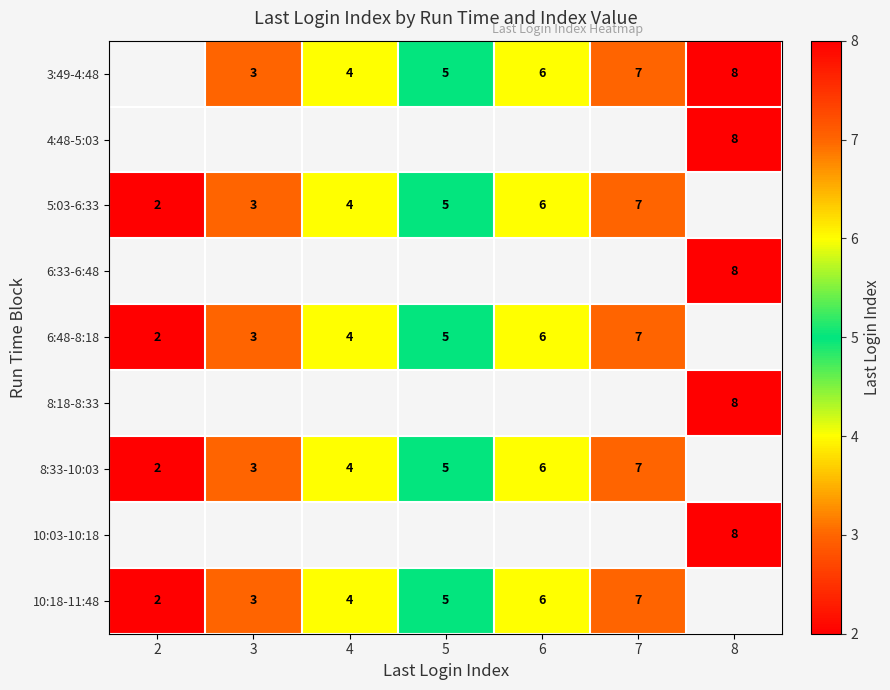

The 8:33-10:03 series shows 1 at 3. True or false?

False